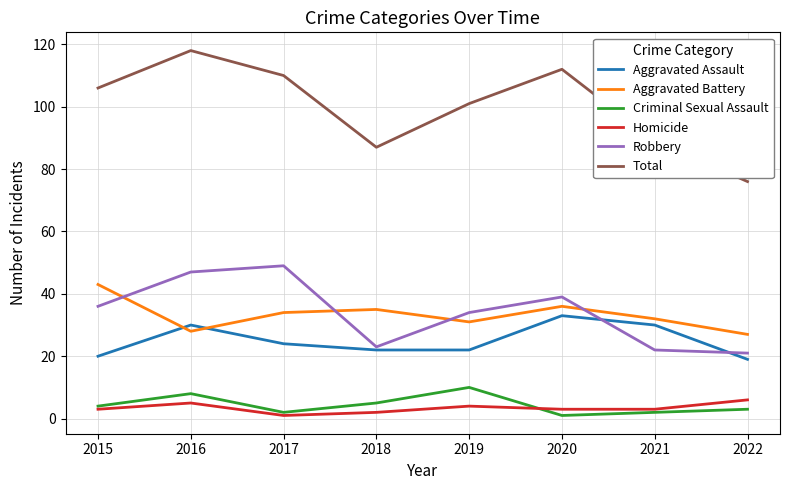

Which category has the highest value across all series?

2016